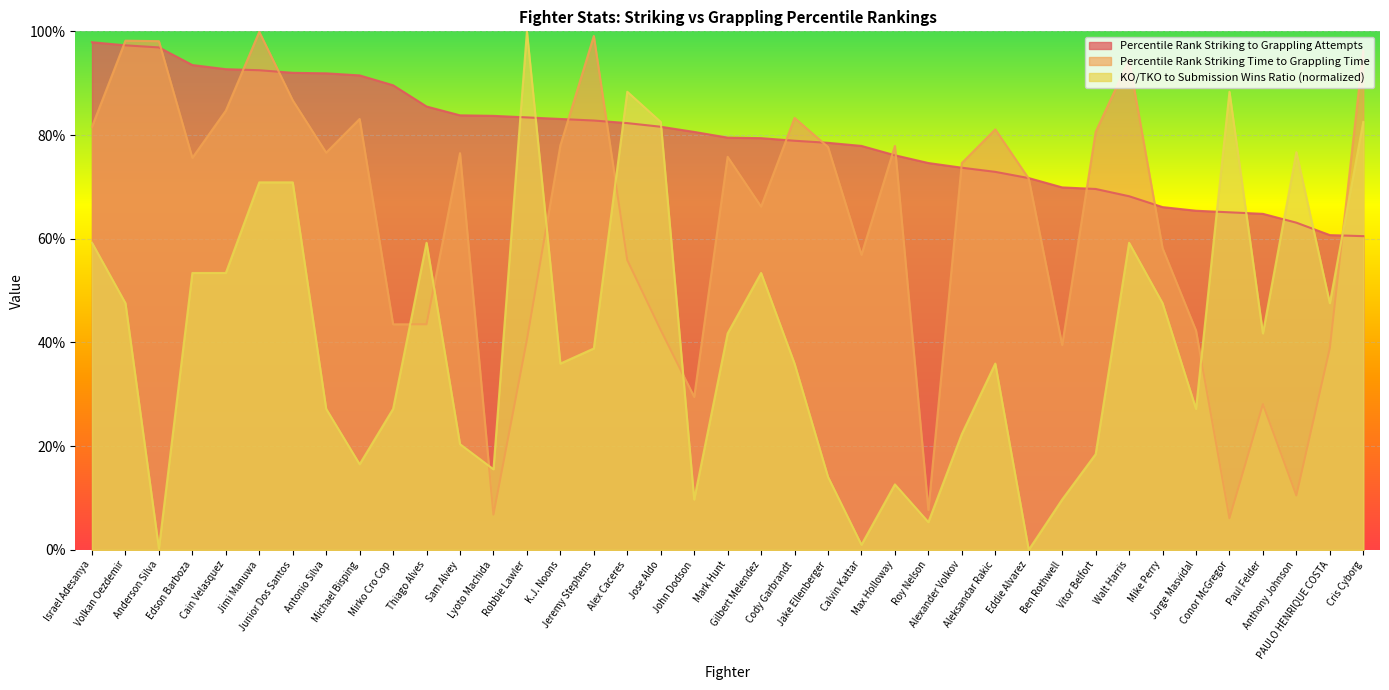

Where is Percentile_Rank_StrikingTime_toGrappingTime nearest to the value 0?

Conor McGregor